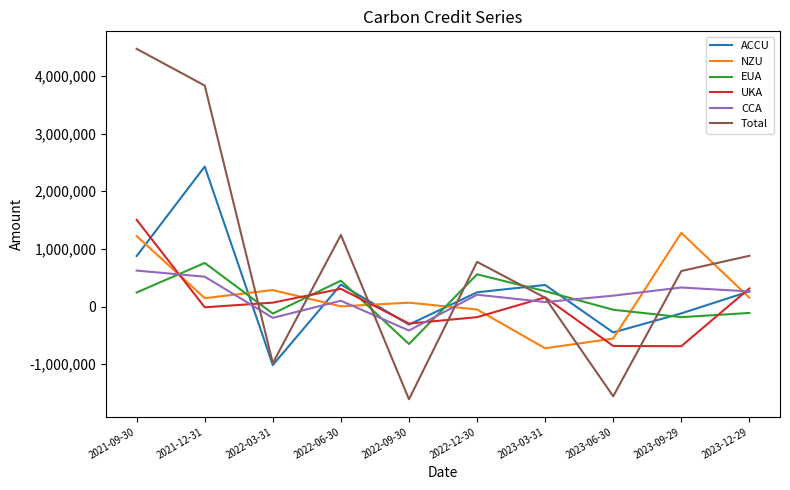

Read the UKA value at 2021-09-30.

1504919.1